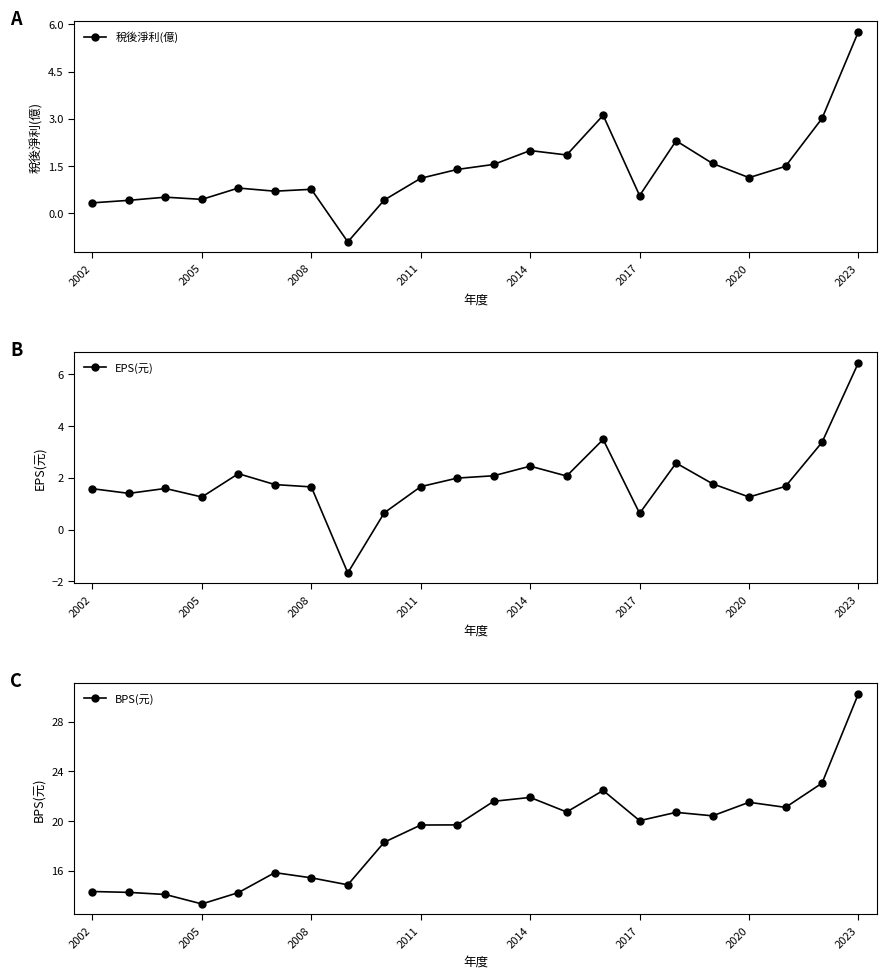

True or false: BPS(元) and EPS(元) intersect in this chart.

False